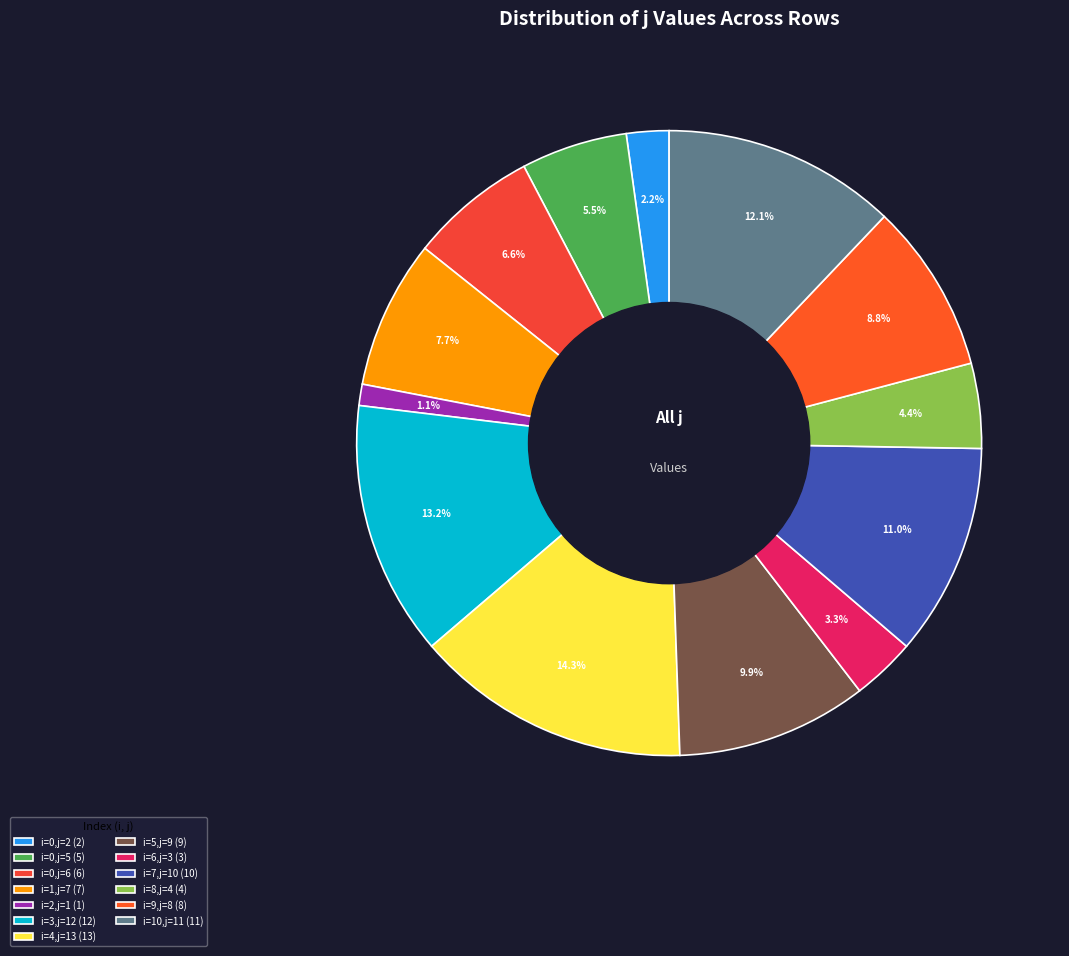

To the nearest percent, what is the difference between the largest and smallest slice percentages?

13%